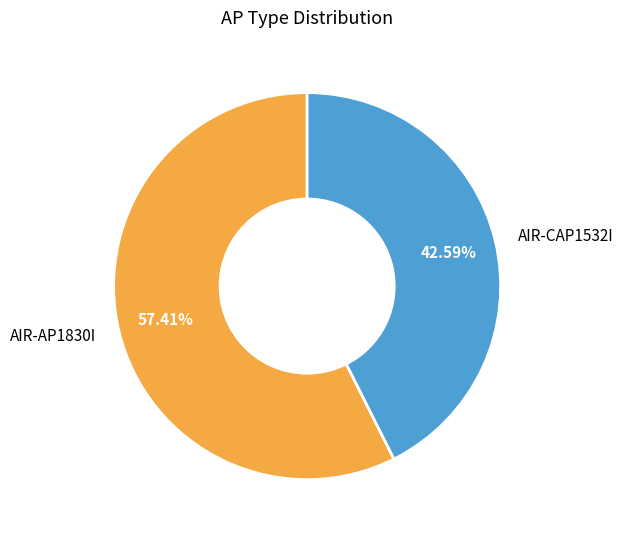

How many slices are in this pie chart?

2